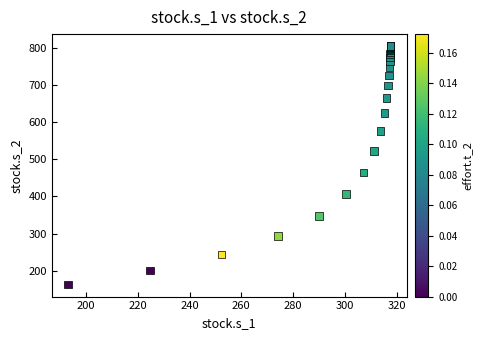

What Y value in the scatter plot is closest to 484?

465.1